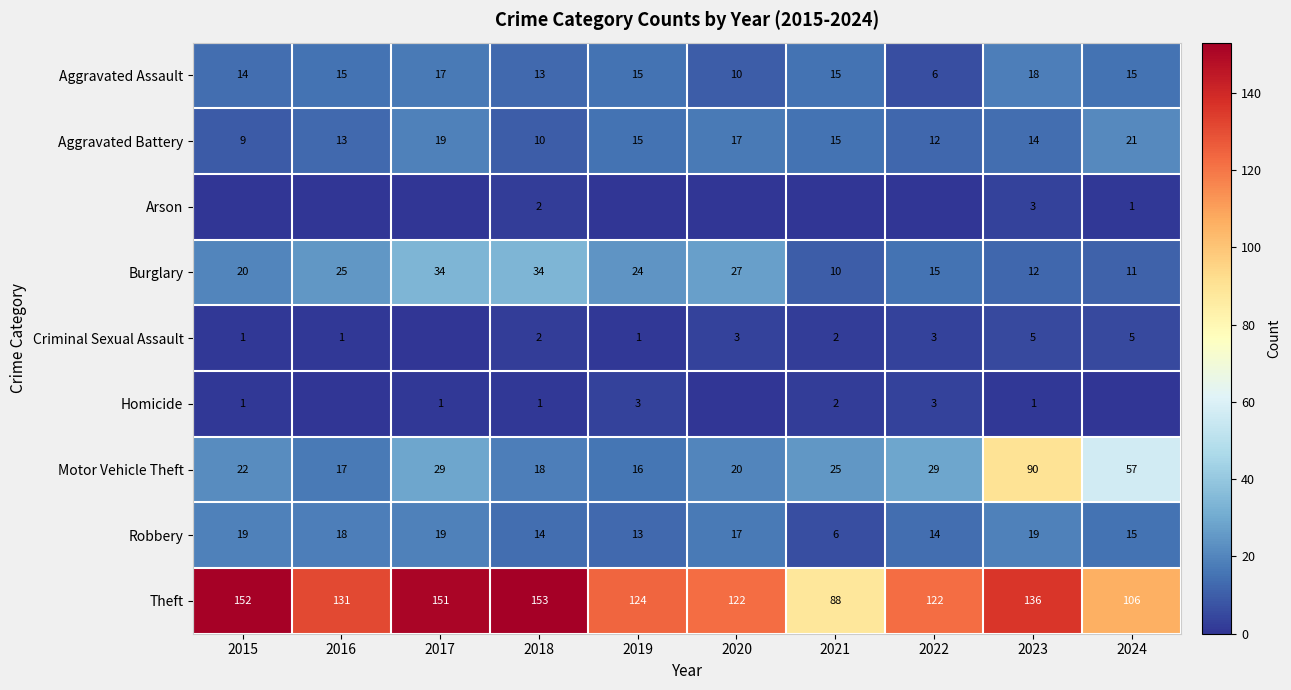

Is the value of Homicide at 2020 greater than the value of Robbery at 2018?

No